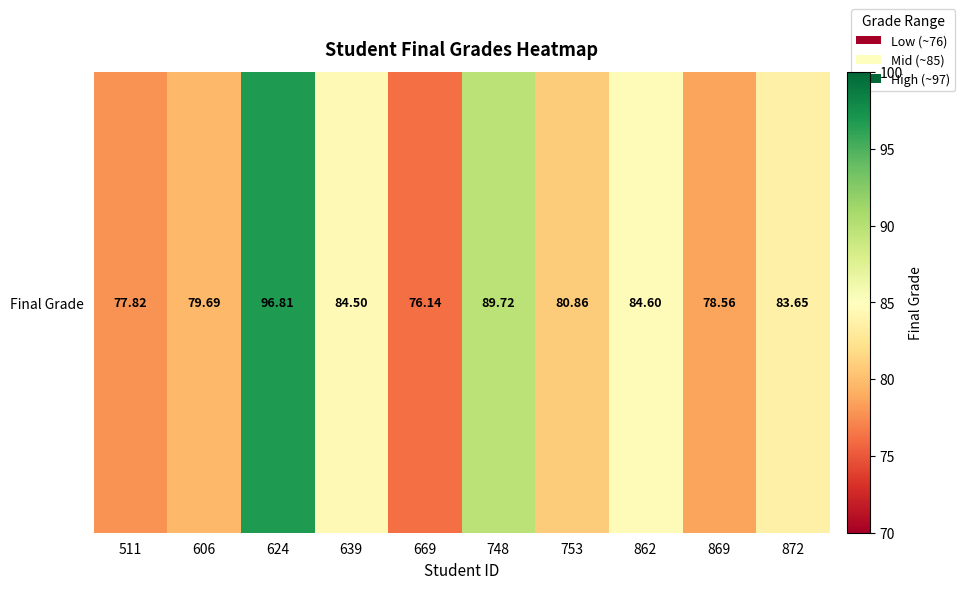

The chart shows a value of 84.5 at 639. True or false?

True